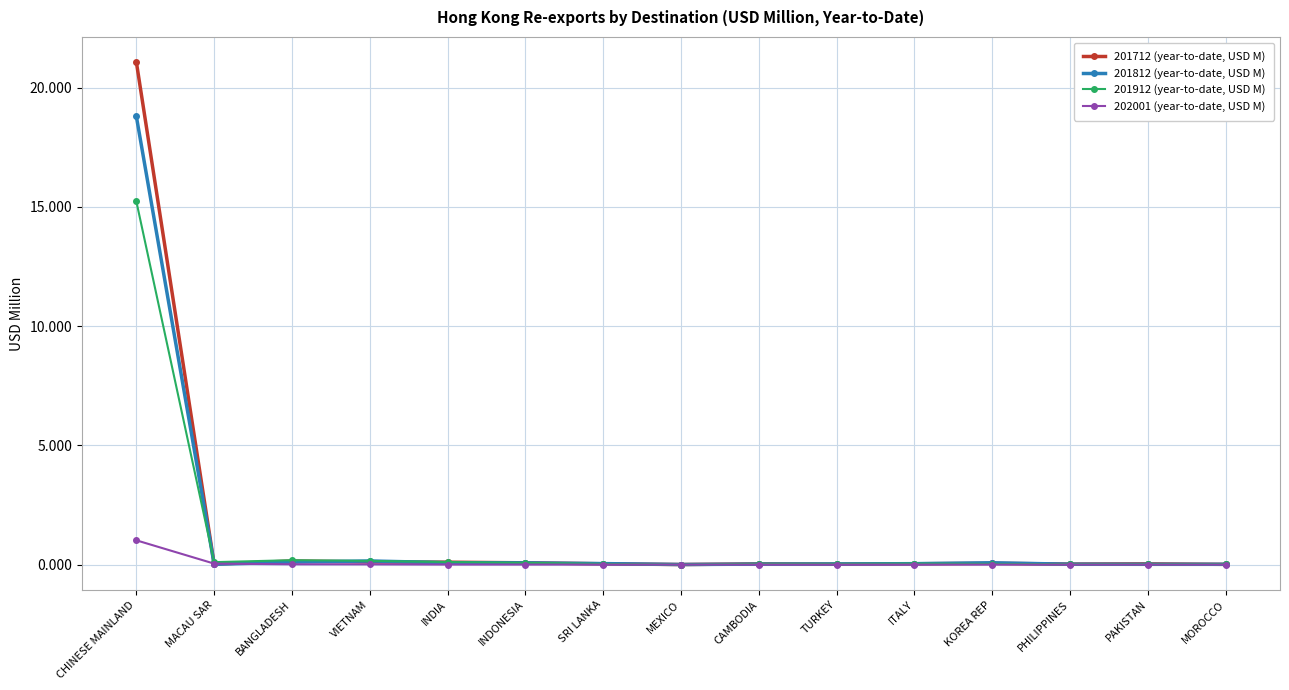

What is the maximum value shown in the chart?

21.1